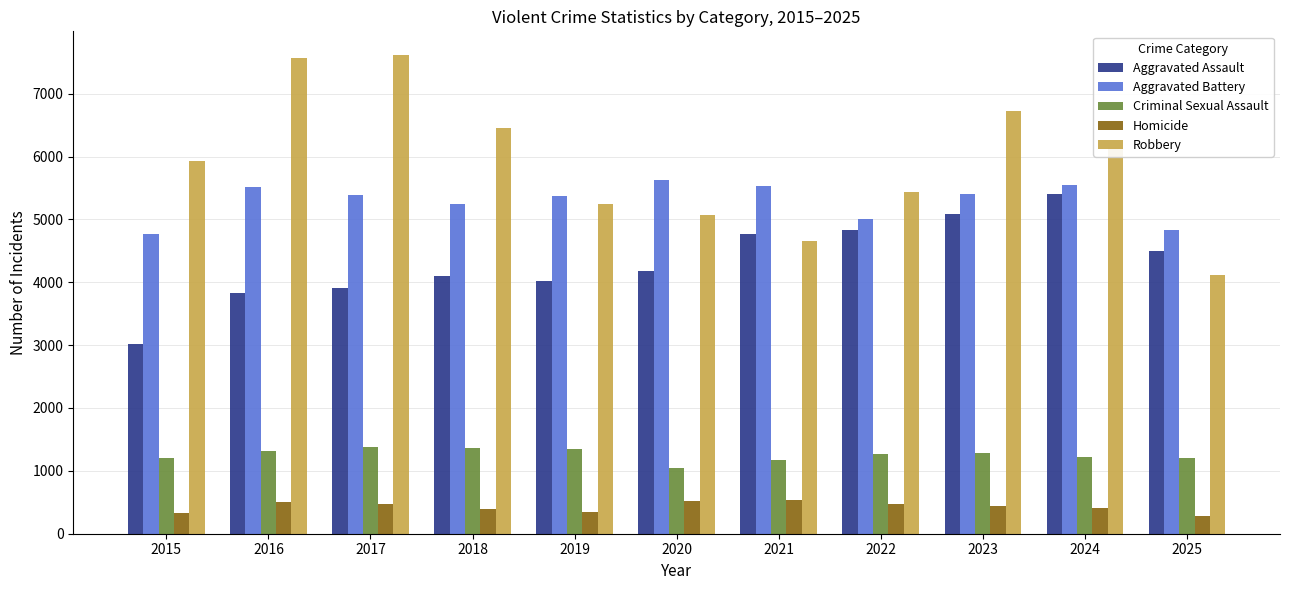

What is the sum of the Aggravated Assault values at 2017 and 2020?

8096